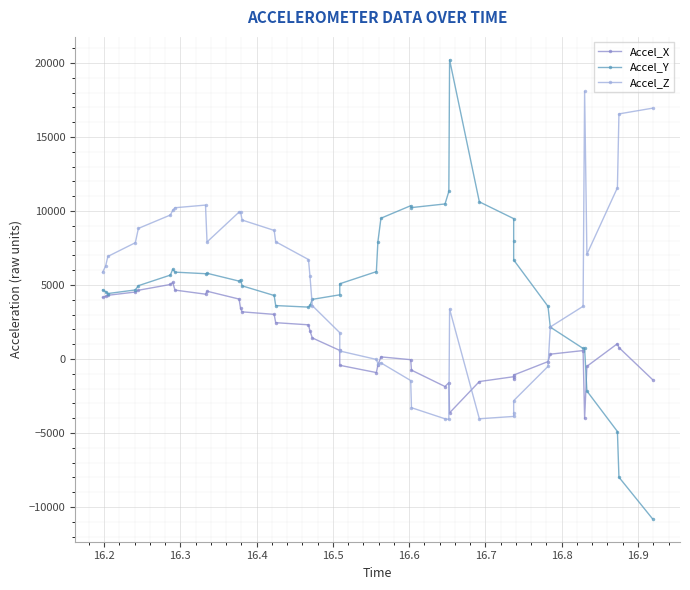

In Accel_Z, how many points are lower than both neighbors (excluding endpoints)?

5